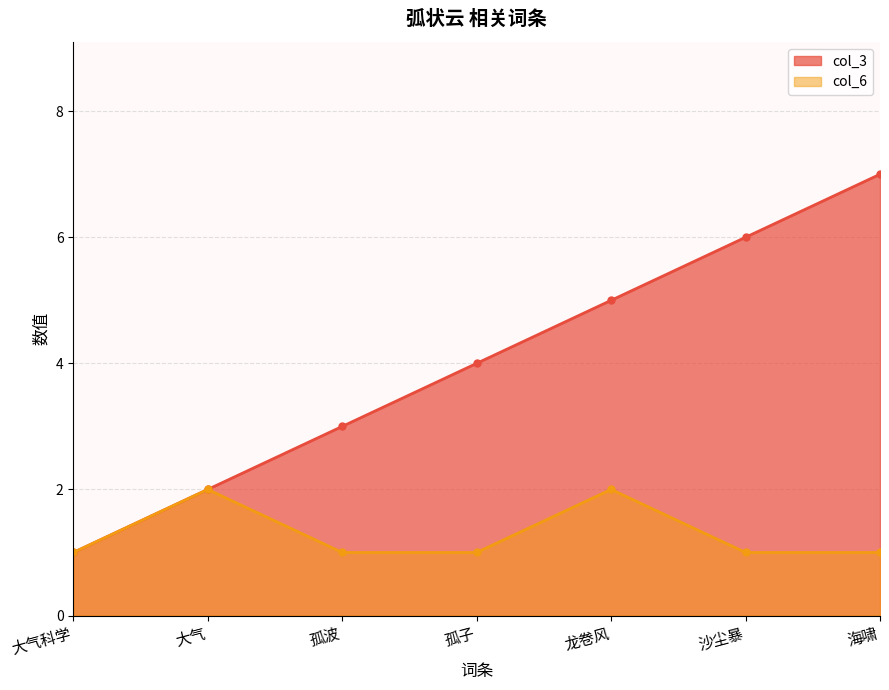

What is the sum of all col_6 values?

9